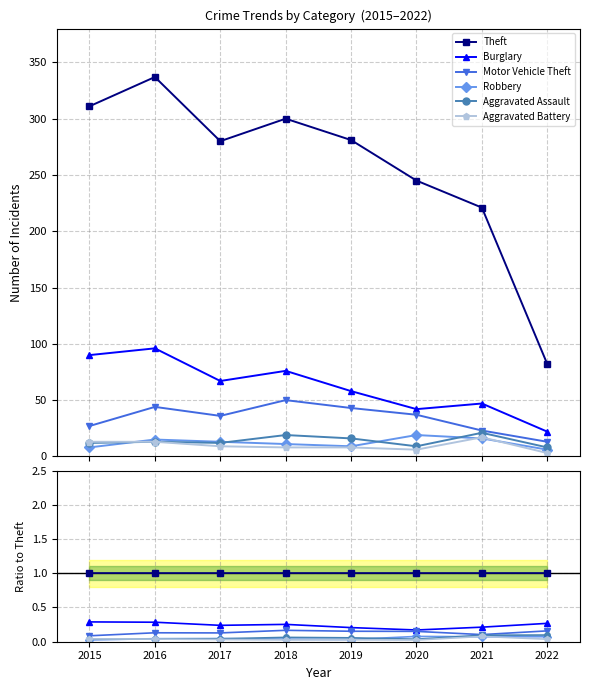

The Robbery series shows 0.0 at 2015. True or false?

False